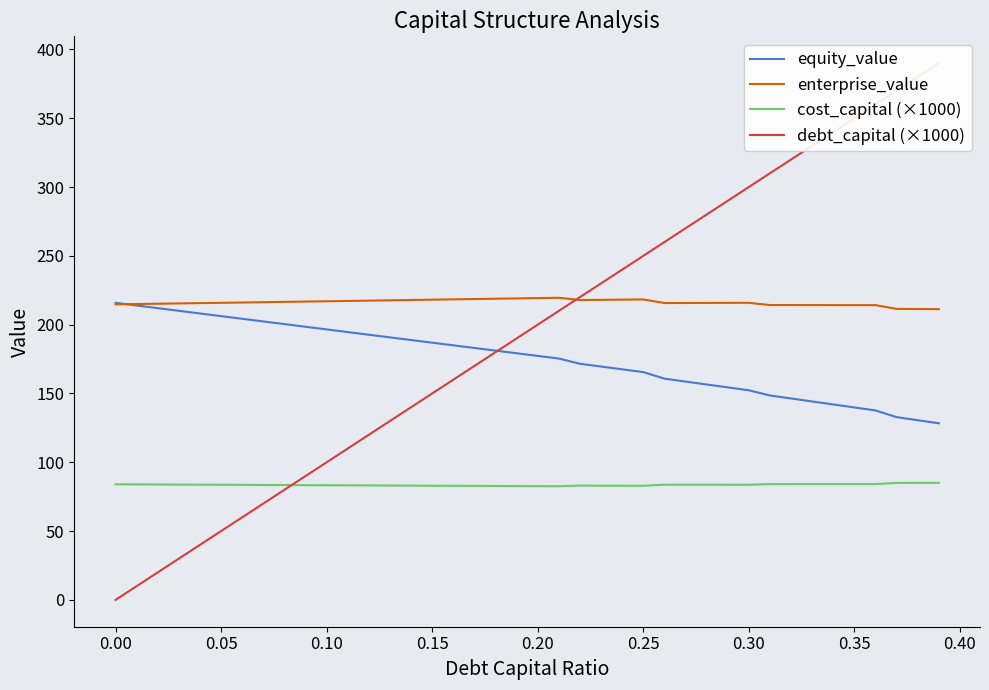

The value of cost_capital (×1000) at 0.35 is 84.1. True or false?

True